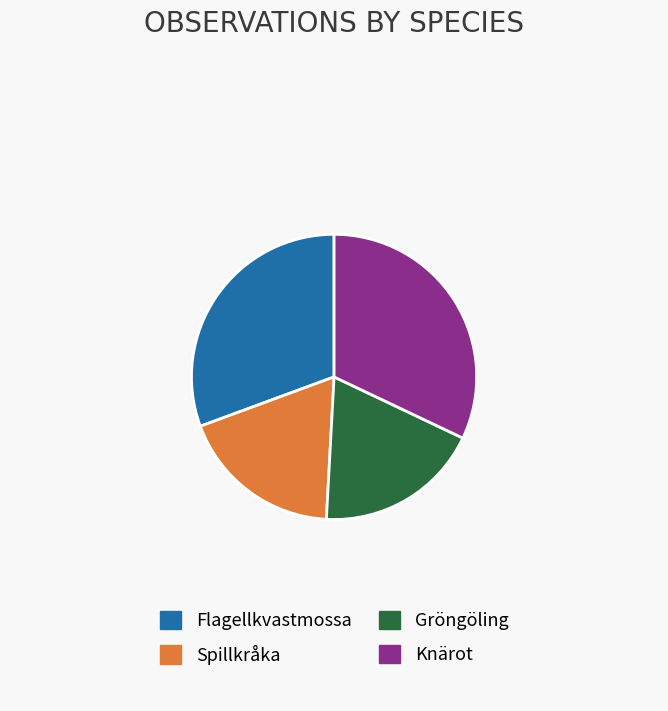

Does Spillkråka account for over 50% of the chart?

No